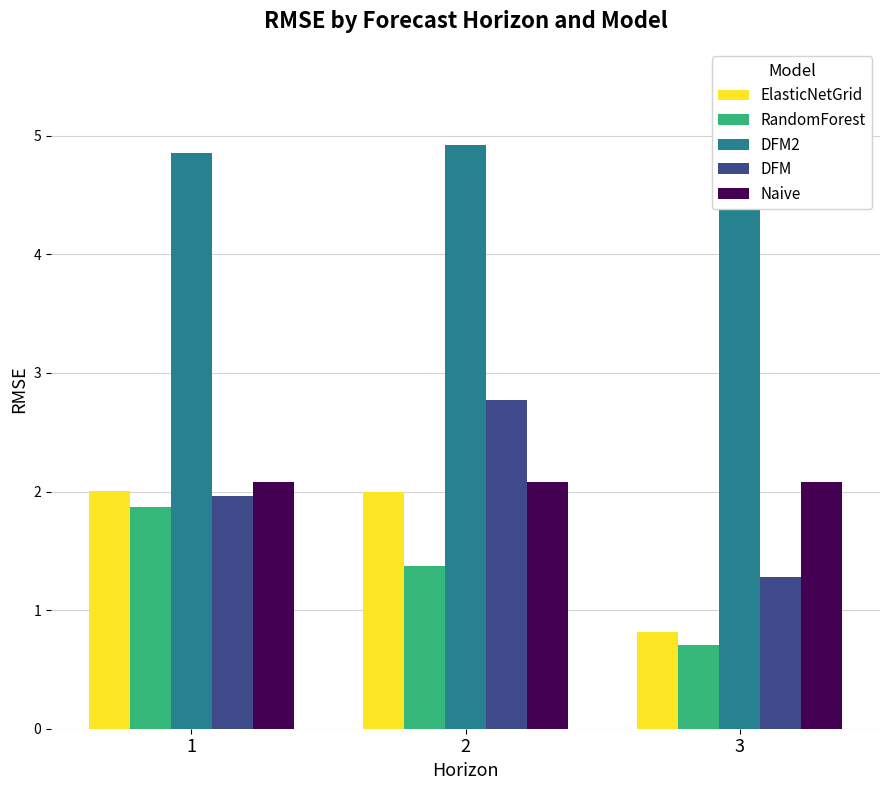

What is the total value across all series at 1?

12.8